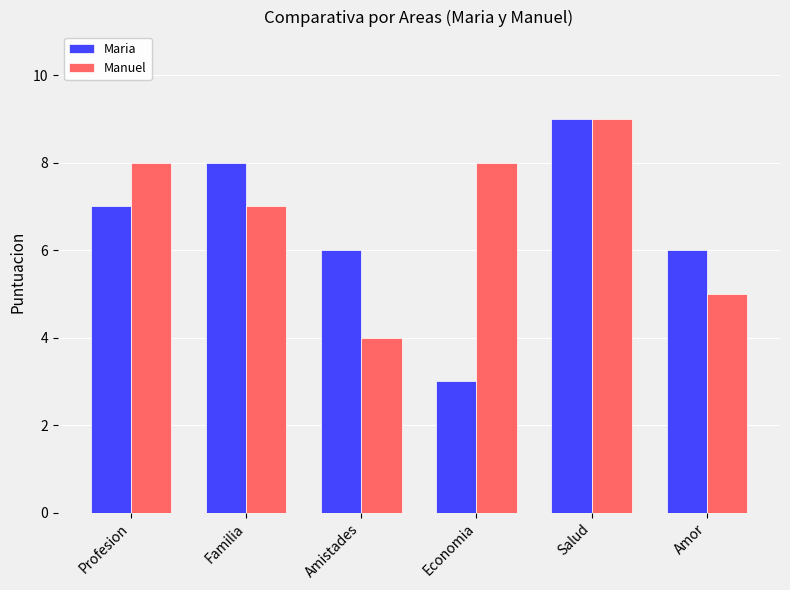

At which category does the chart reach its minimum across all series?

Economia